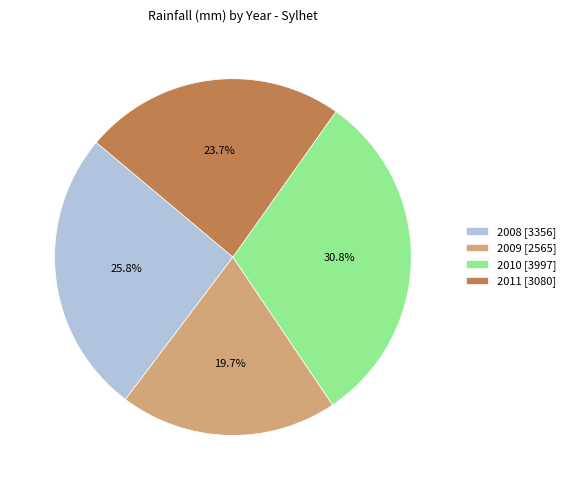

Does any single category account for the majority?

No